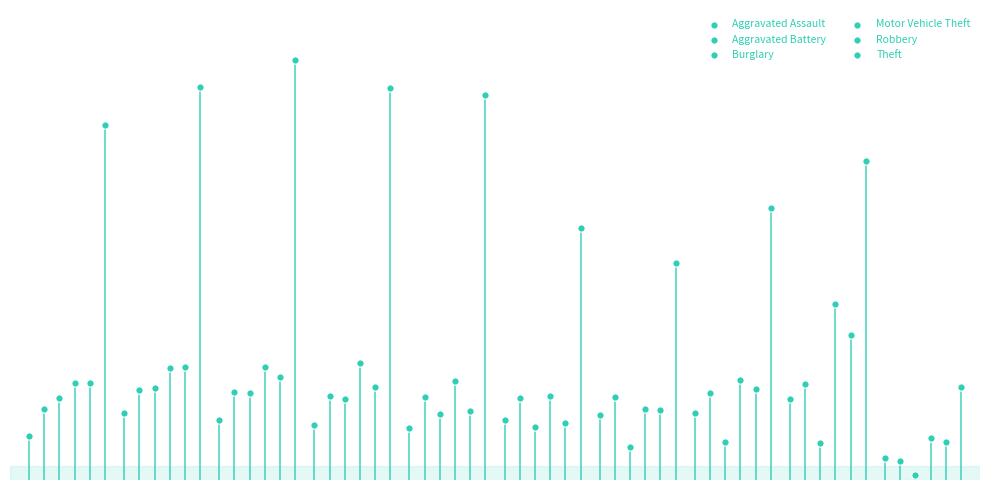

What are all the series names shown in the legend?

Aggravated Assault, Aggravated Battery, Burglary, Motor Vehicle Theft, Robbery, Theft